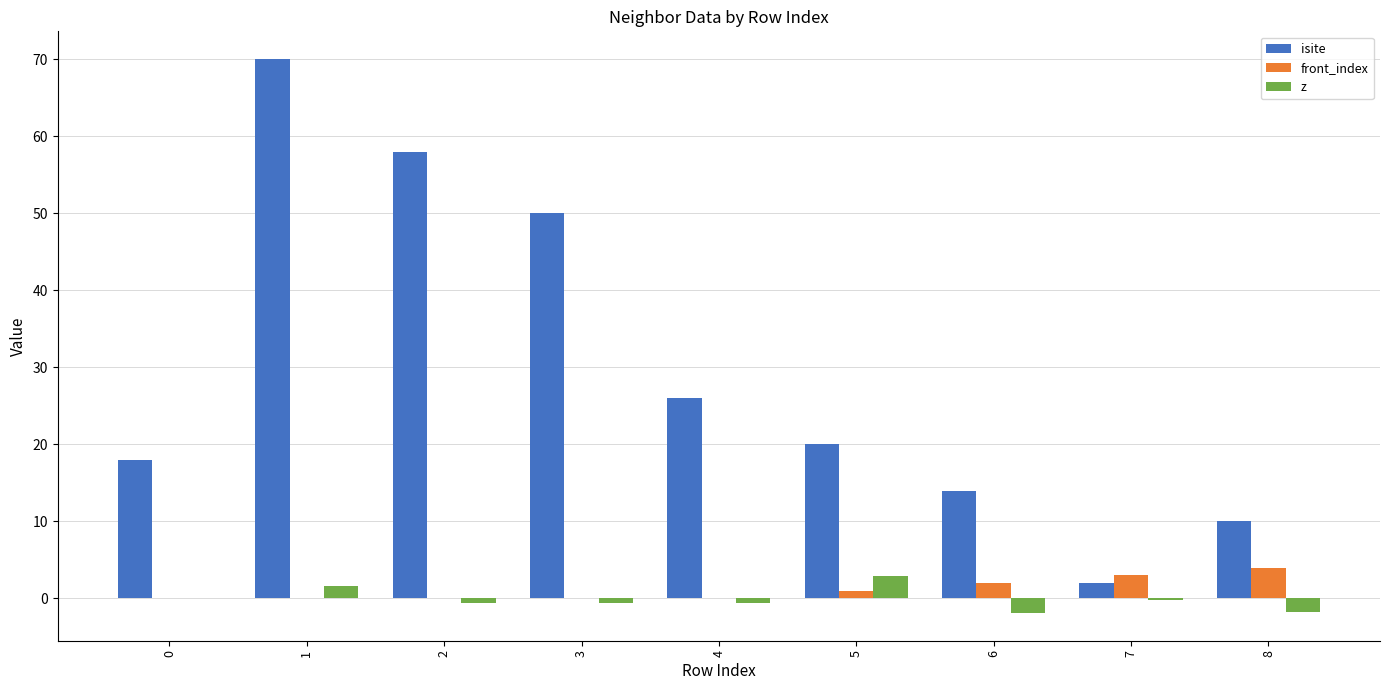

Is it true that isite equals 20.0 at 5?

True